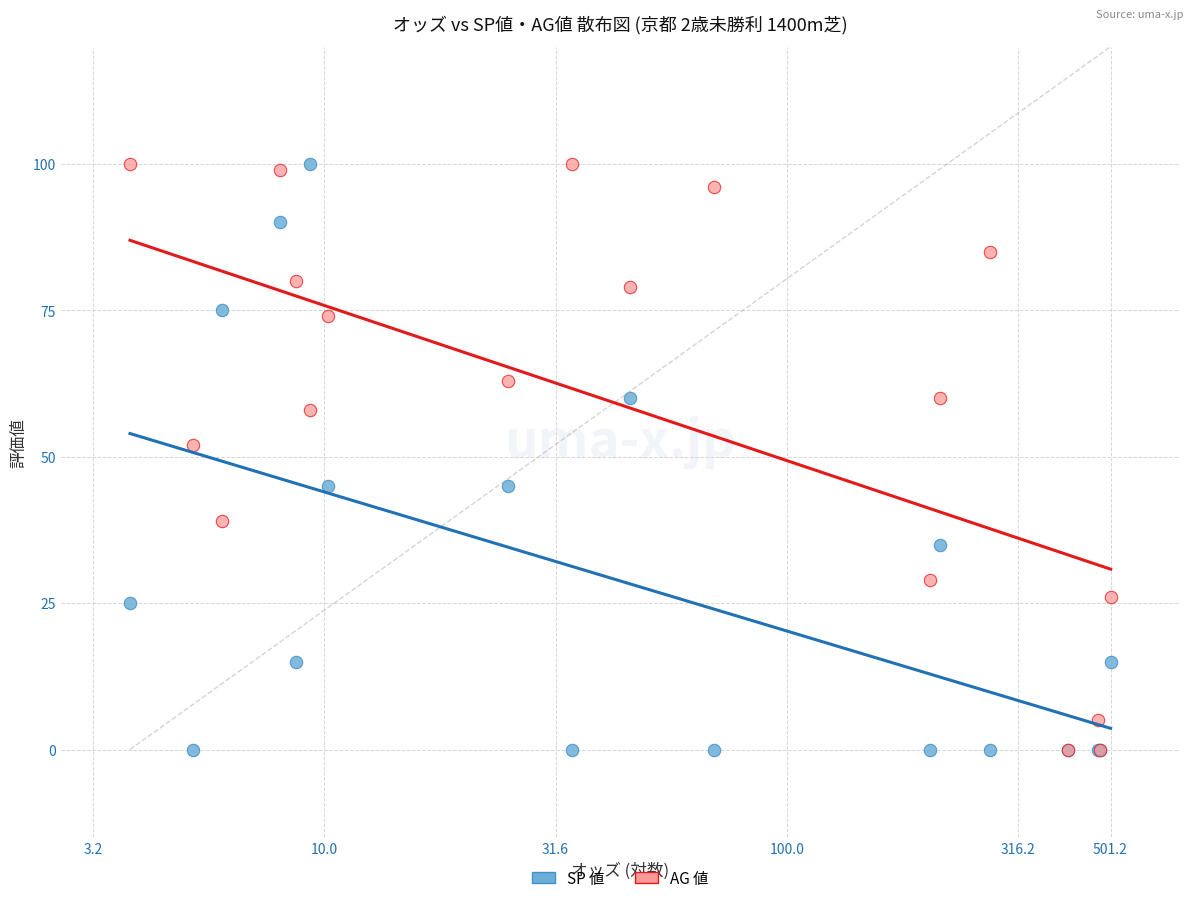

In the AG 値 series, what Y value is closest to 50?

52